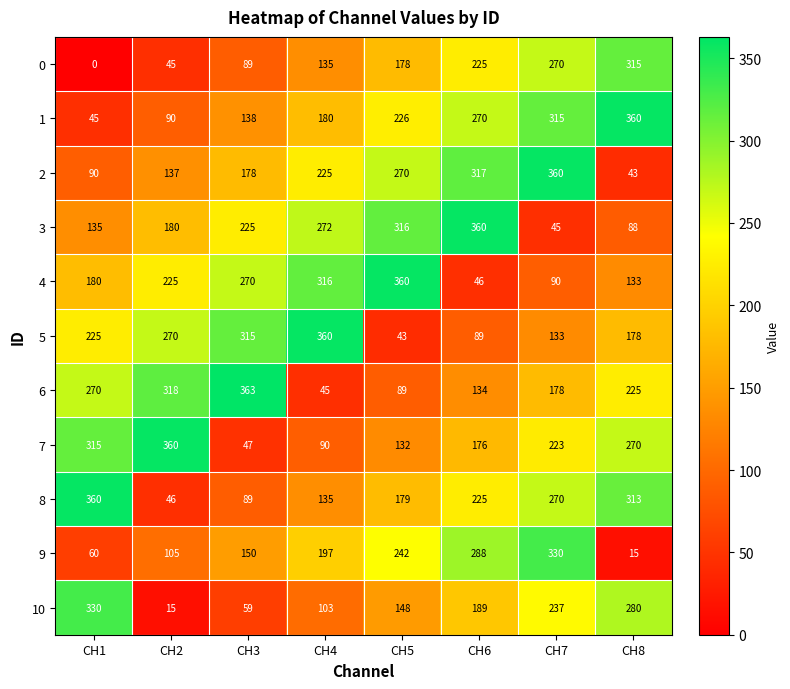

Which category has the highest value in the 9 series?

CH7